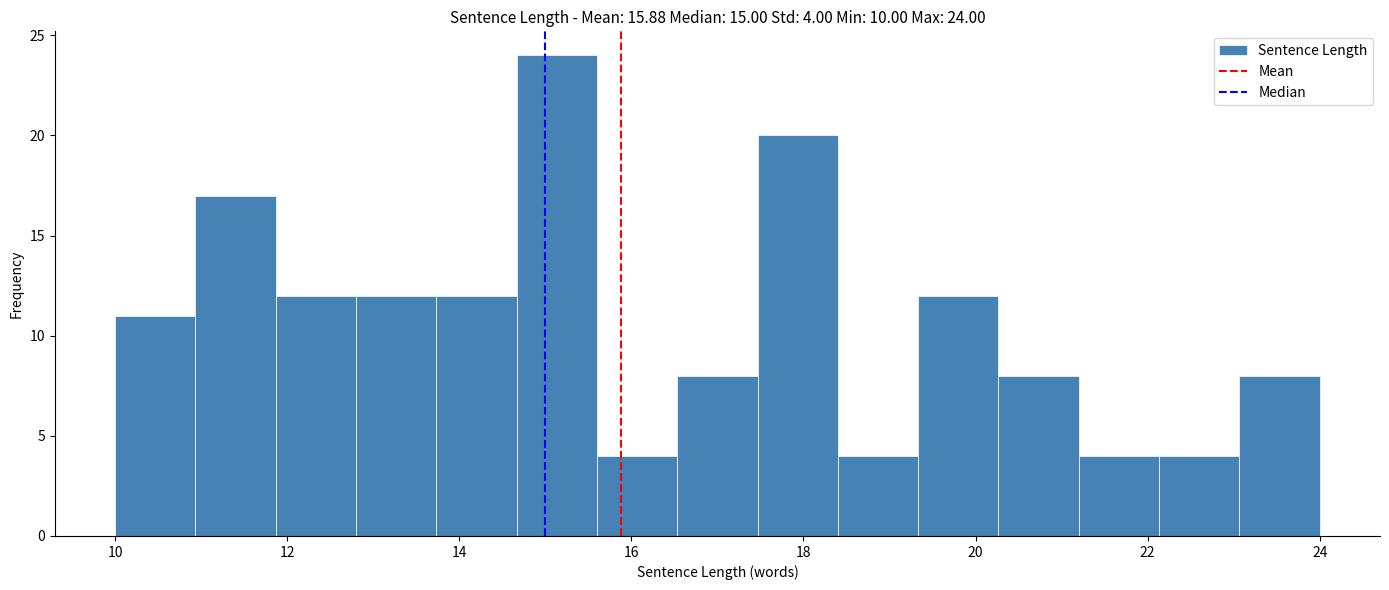

Which range on the x-axis has the tallest bar?

14.6 to 15.6